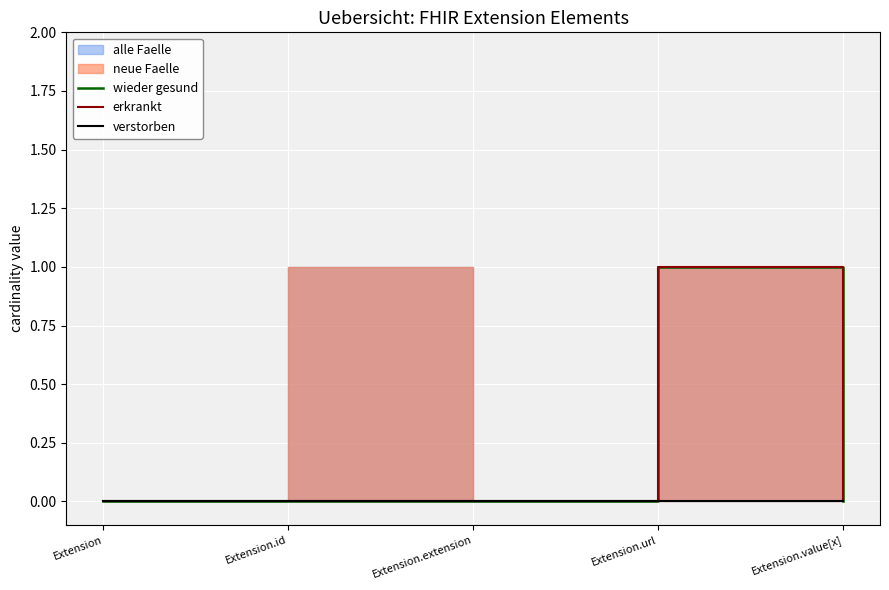

List the series in order of their peak value, highest first.

wieder gesund, erkrankt, verstorben